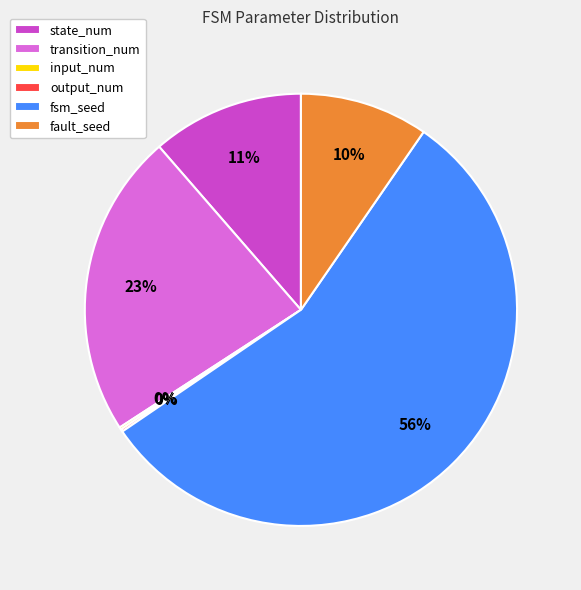

To the nearest percent, what is the difference between the fsm_seed and fault_seed slice percentages?

46%